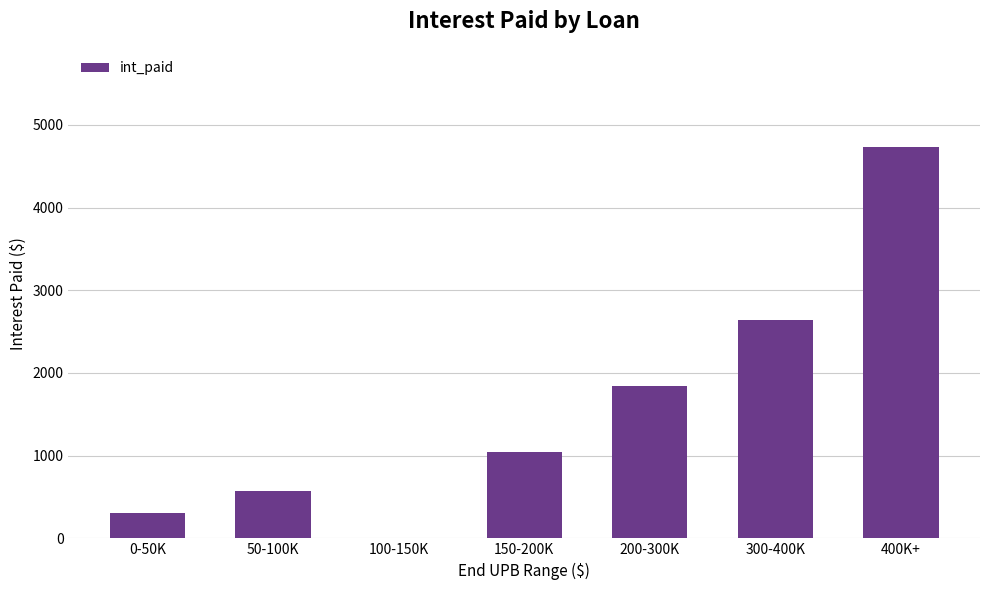

At which label is the value closest to 2367?

300-400K